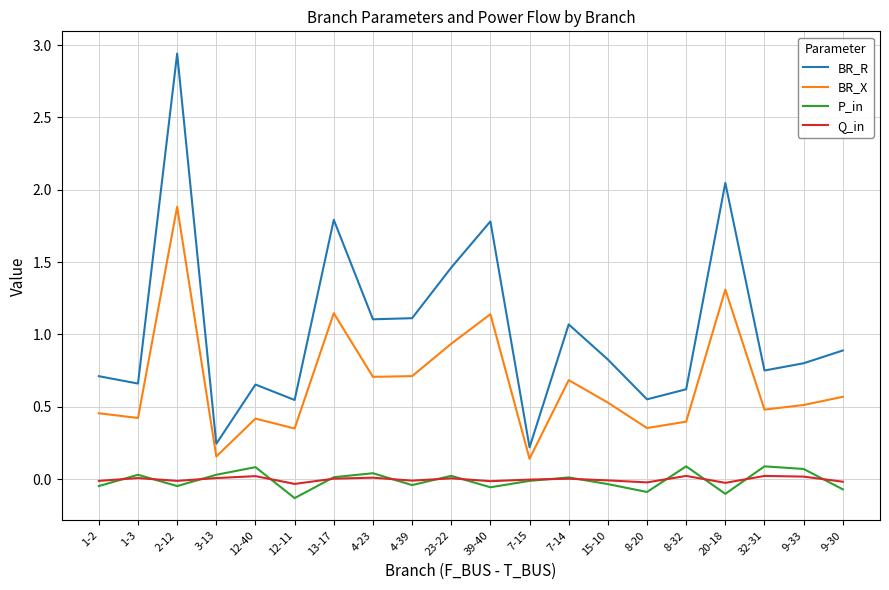

What is the difference between the maximum and minimum values in the BR_X series?

1.7